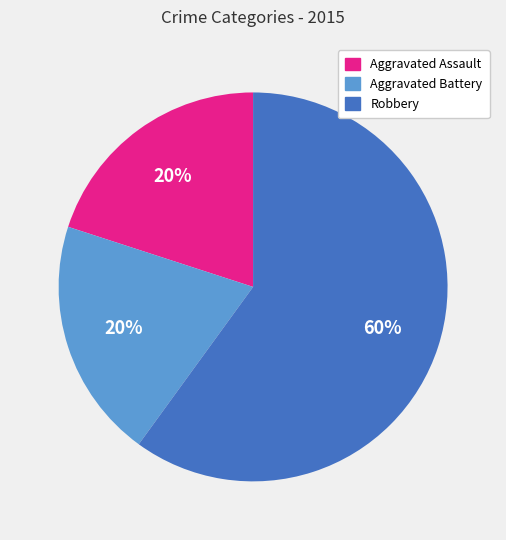

Does any single category account for the majority?

Yes